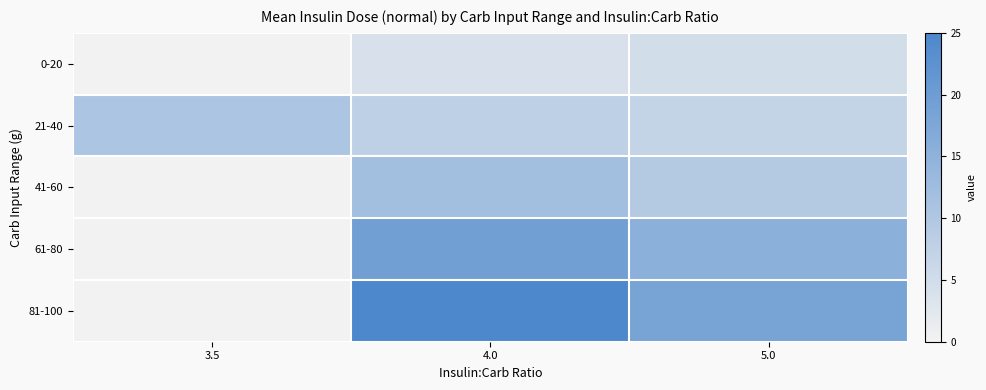

What is the spread (max minus min) of values at 3.5?

10.5